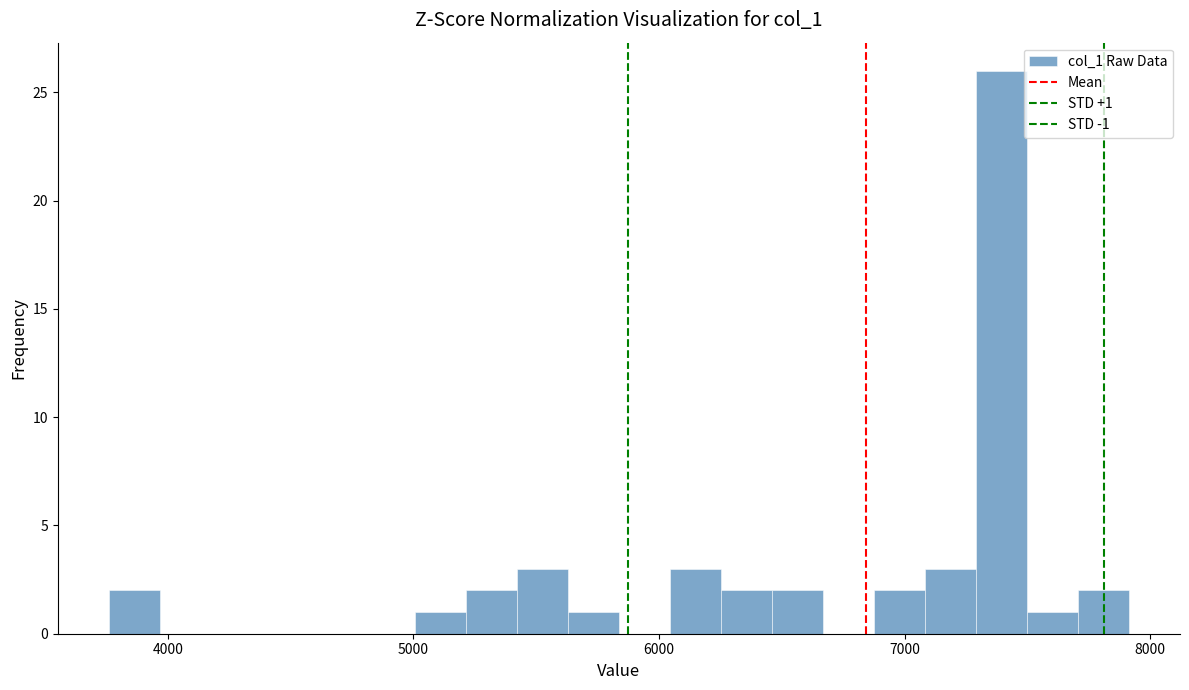

Around what value on the x-axis is the tallest bar? Give the approximate position of its centre, as read against the axis.

7400